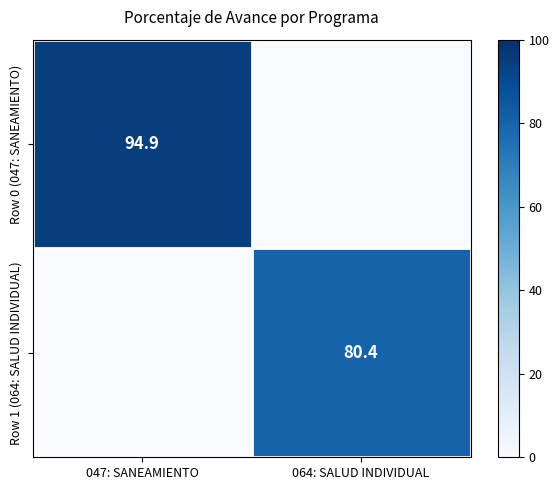

True or false: Row 0 (047: SANEAMIENTO) has a value of 94.9 at 047: SANEAMIENTO.

True